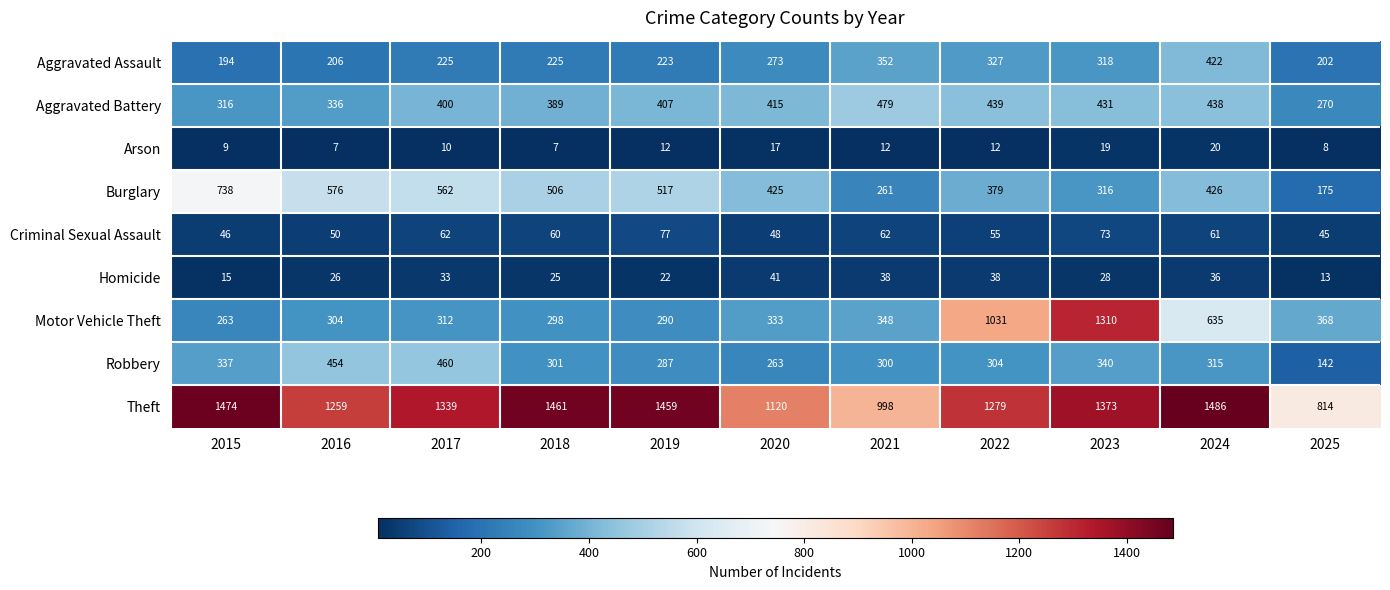

What is the total value across all series at 2020?

2935